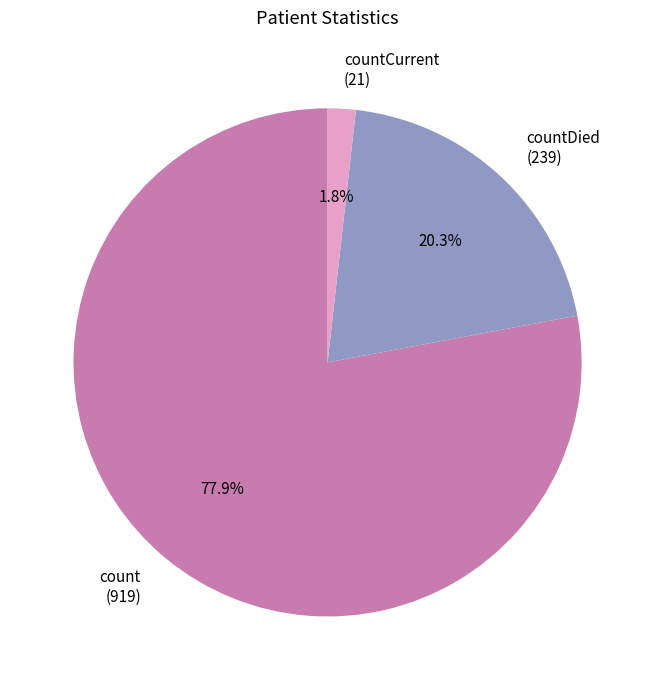

How many slices are in this pie chart?

3